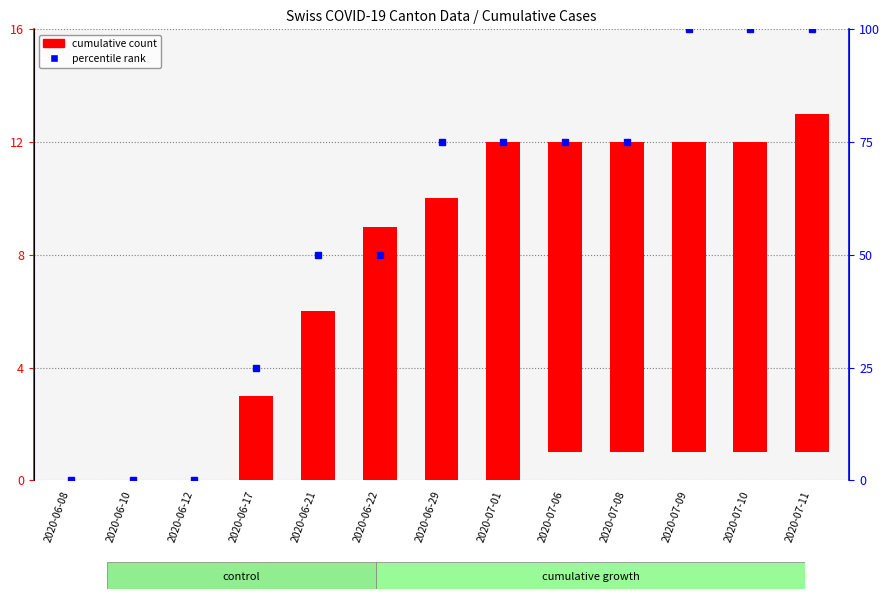

At which label is the value closest to 50?

2020-06-21